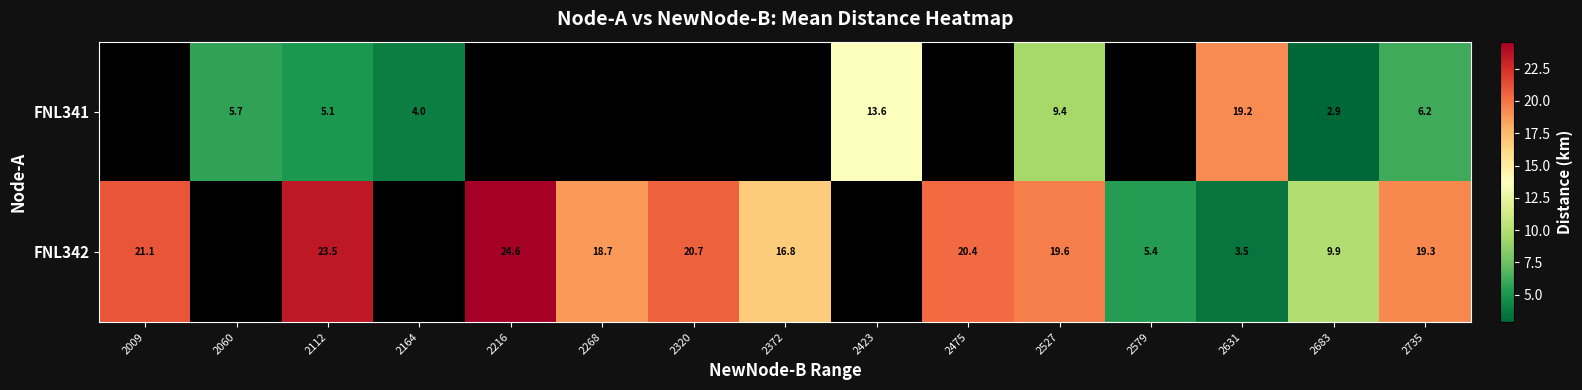

Which category has the highest value across all series?

2216